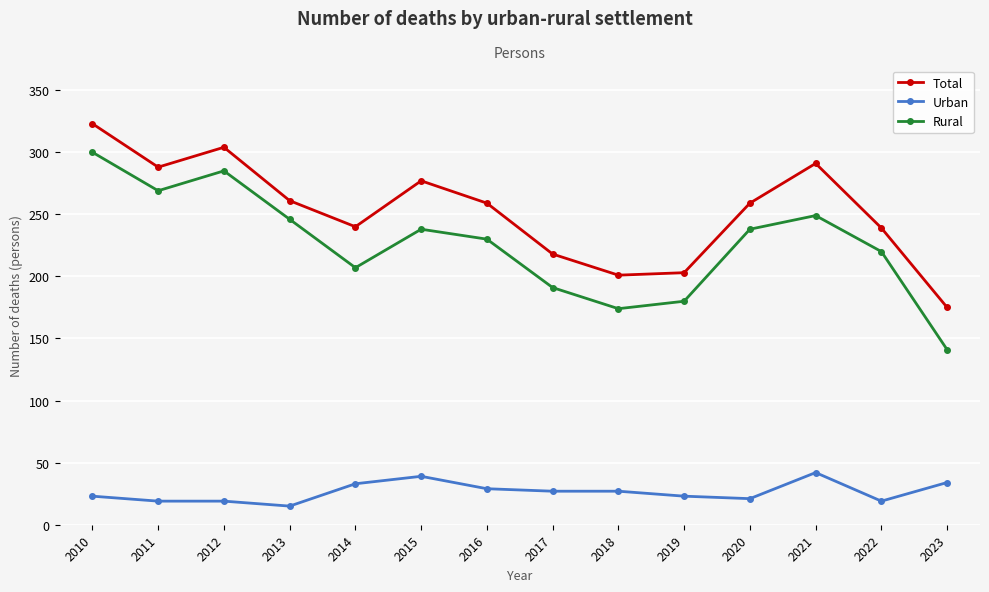

What is the spread (max minus min) of values at 2011?

269